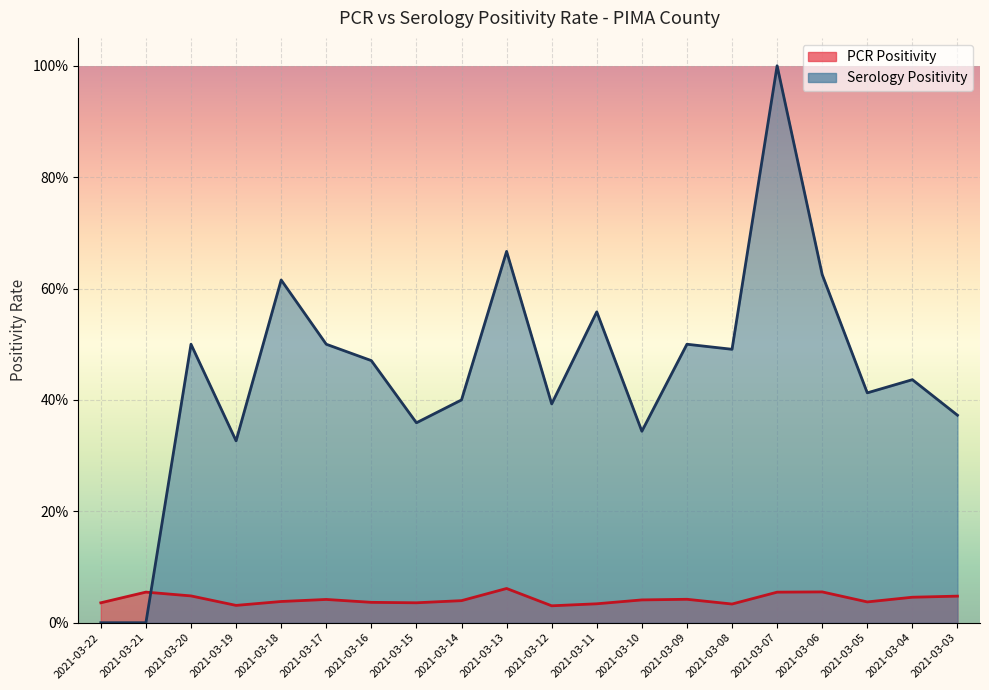

True or false: Serology Positivity has more than 0 interior local peaks.

True